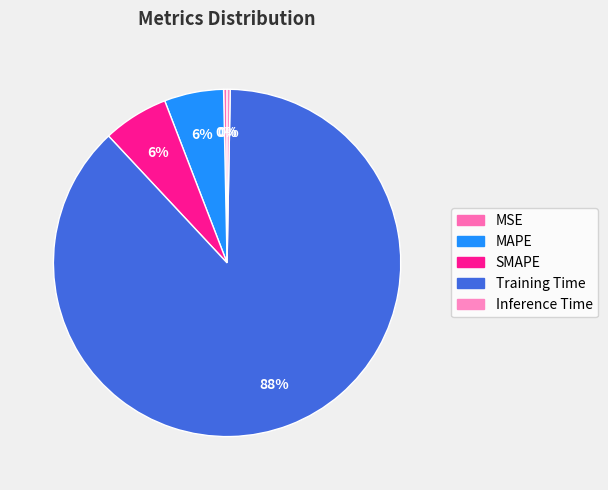

To the nearest percent, what is the difference between the largest and smallest slice percentages?

87%